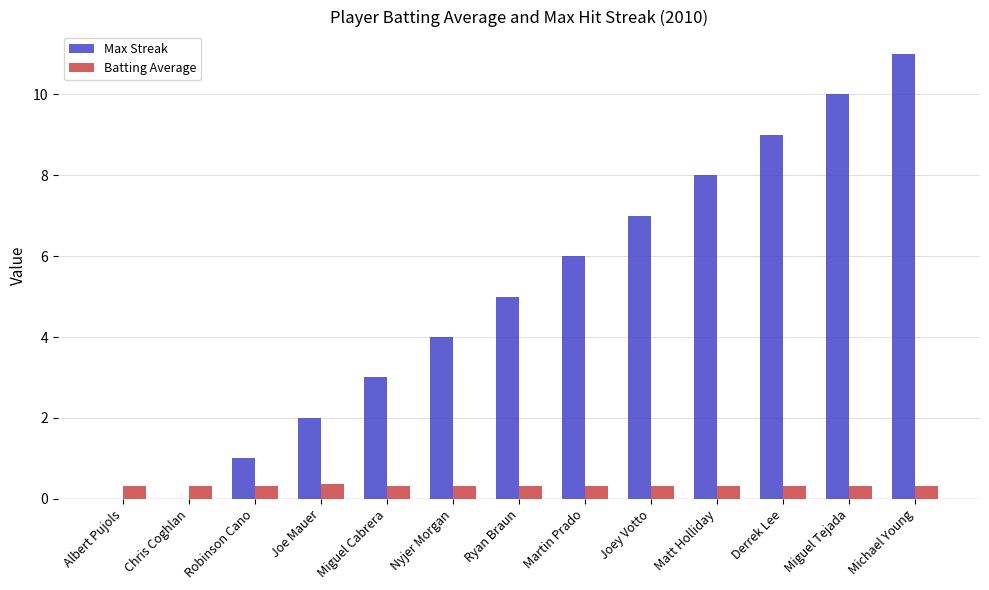

Which series has the largest range (max minus min)?

Max Streak